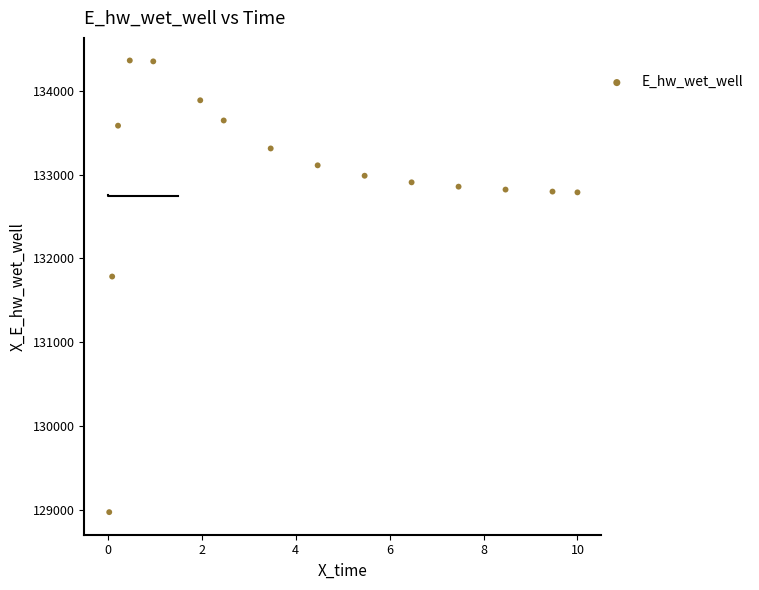

What Y value in the scatter plot is closest to 131666?

131783.6